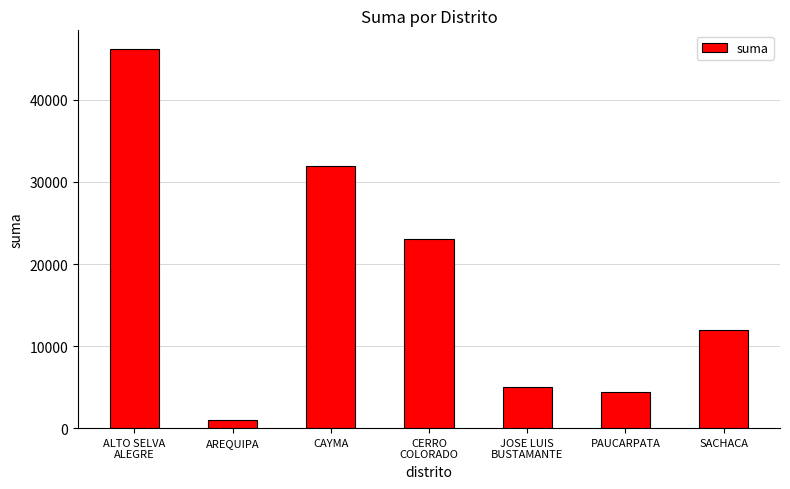

Where does the data first go above 12002?

ALTO SELVA
ALEGRE